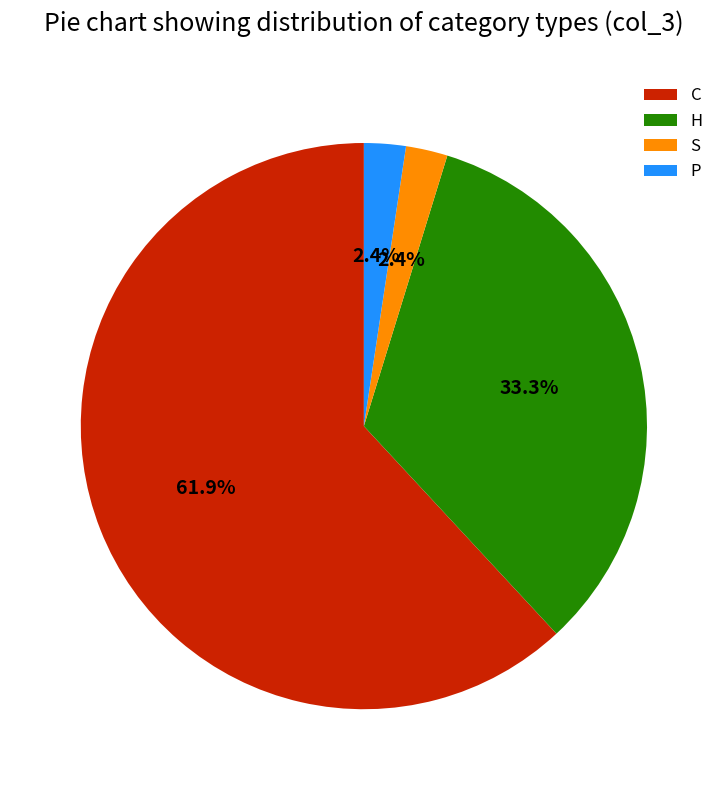

Which slice is the largest?

C